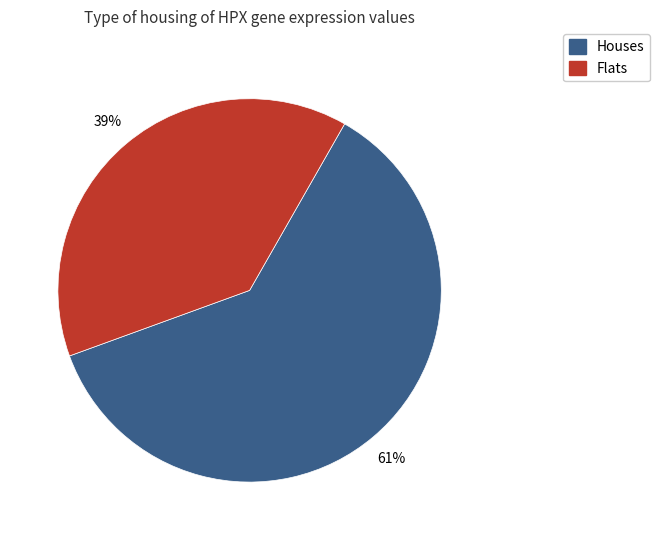

Count the number of slices in the pie.

2